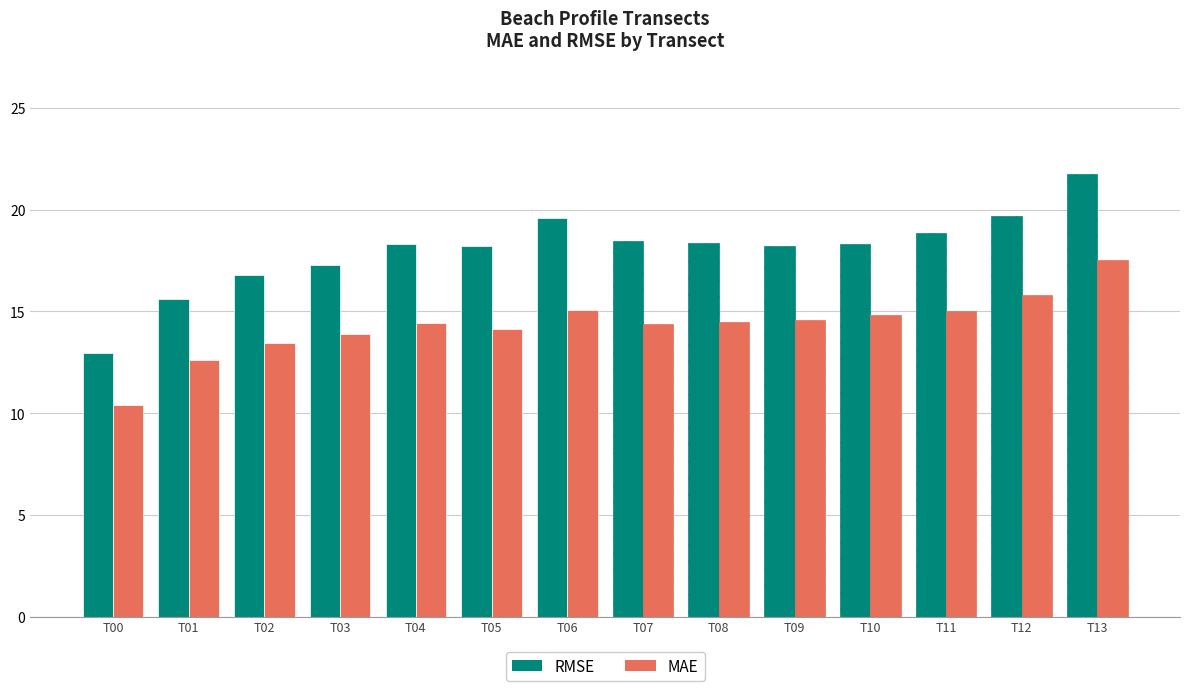

Reading left to right, transcribe all the data shown in this chart.

mae: nzd0006-0000=10.4	nzd0006-0001=12.6	nzd0006-0002=13.4	nzd0006-0003=13.9	nzd0006-0004=14.4	nzd0006-0005=14.2	nzd0006-0006=15.1	nzd0006-0007=14.4	nzd0006-0008=14.5	nzd0006-0009=14.6	nzd0006-0010=14.8	nzd0006-0011=15.0	nzd0006-0012=15.8	nzd0006-0013=17.5
rmse: nzd0006-0000=13.0	nzd0006-0001=15.6	nzd0006-0002=16.8	nzd0006-0003=17.3	nzd0006-0004=18.3	nzd0006-0005=18.2	nzd0006-0006=19.6	nzd0006-0007=18.4	nzd0006-0008=18.4	nzd0006-0009=18.2	nzd0006-0010=18.3	nzd0006-0011=18.8	nzd0006-0012=19.7	nzd0006-0013=21.8